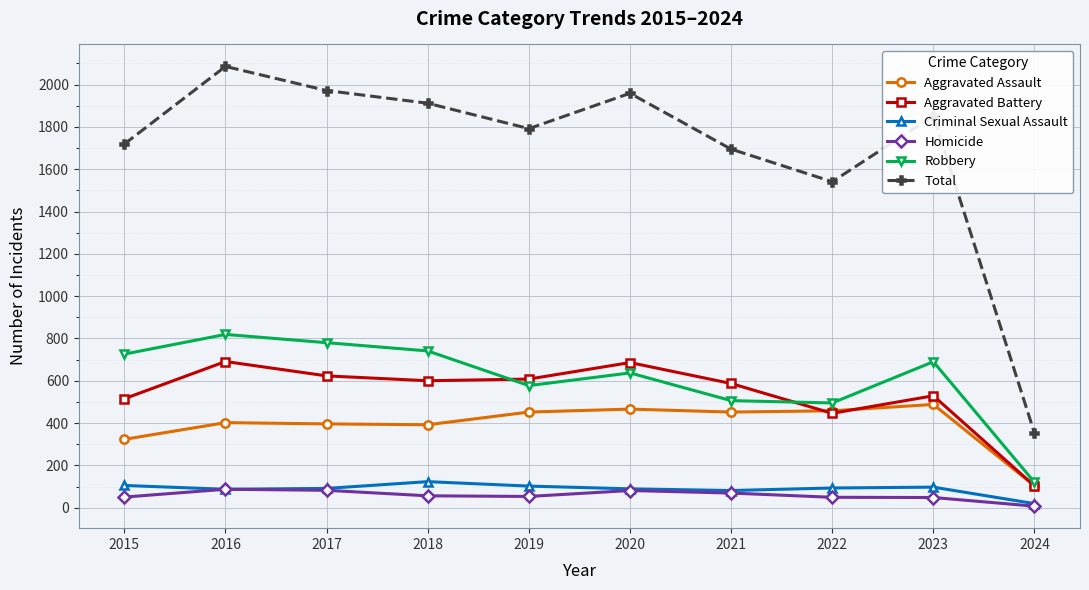

What is the spread (max minus min) of values at 2024?

345